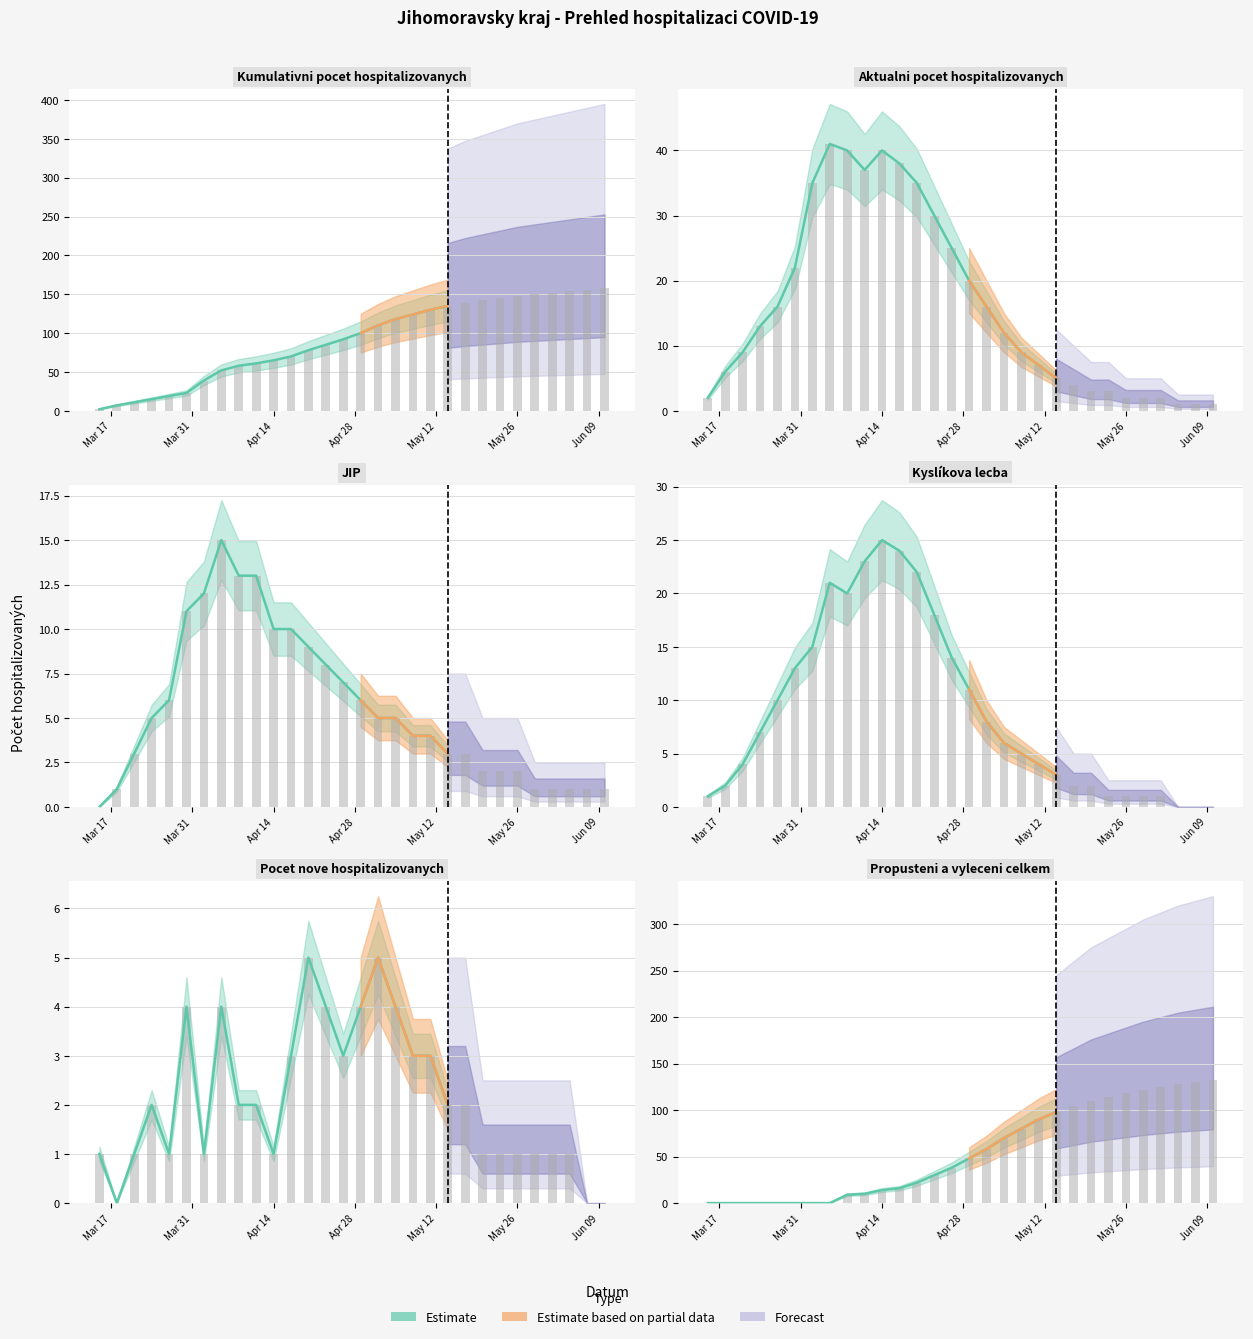

What is the sum of the Kyslíkova lecba values at 2020-05-02 and 2020-05-14?

11